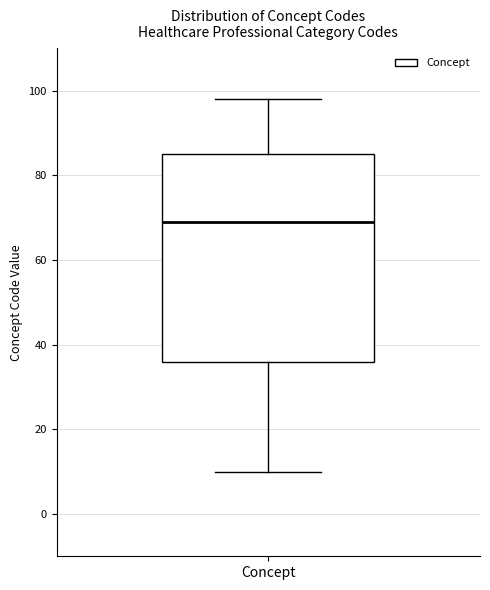

Where does the median line of the box for Concept sit on the y-axis? The values are not printed on the chart, so give them approximately, as read against the axis.

70